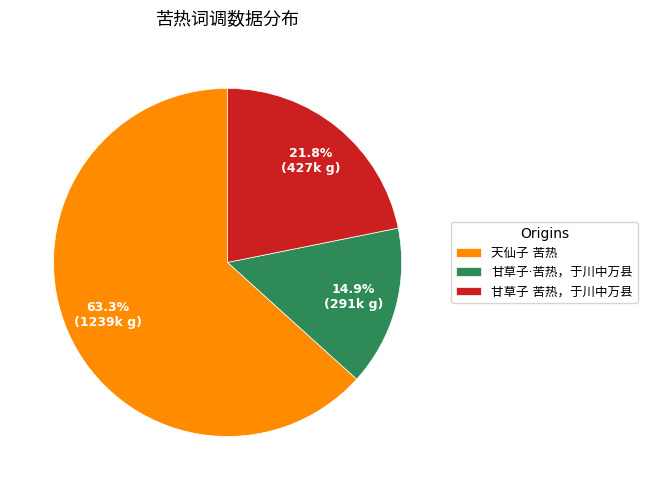

Is it true that 甘草子 苦热，于川中万县 is 16% of the pie?

False